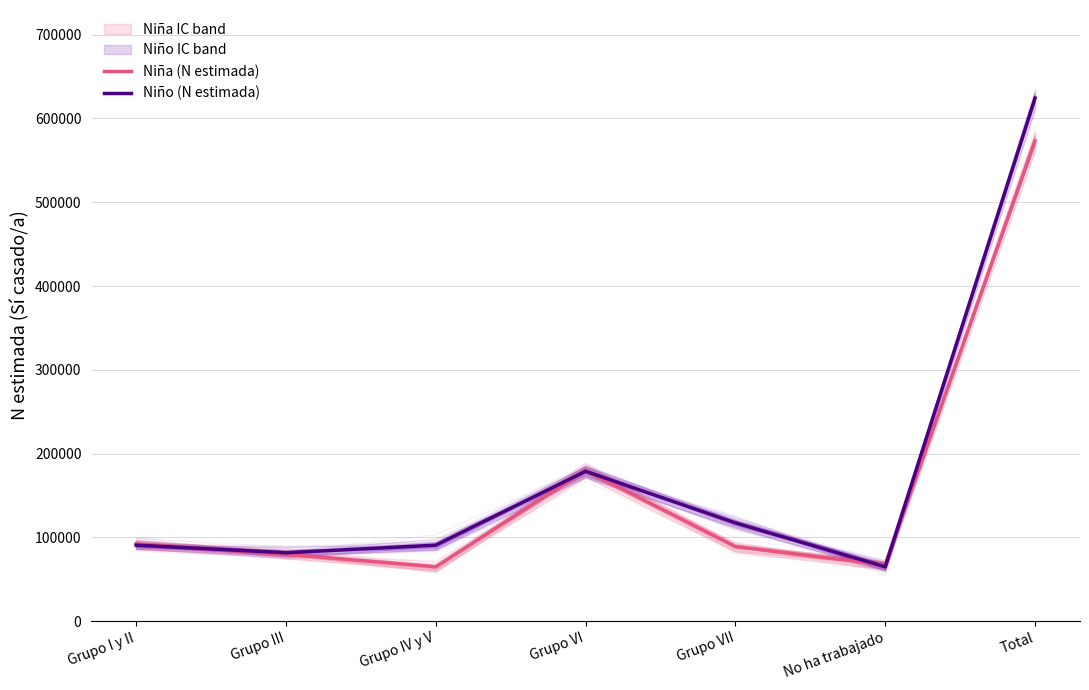

What is the label of the 5th point from the right?

Grupo IV y V